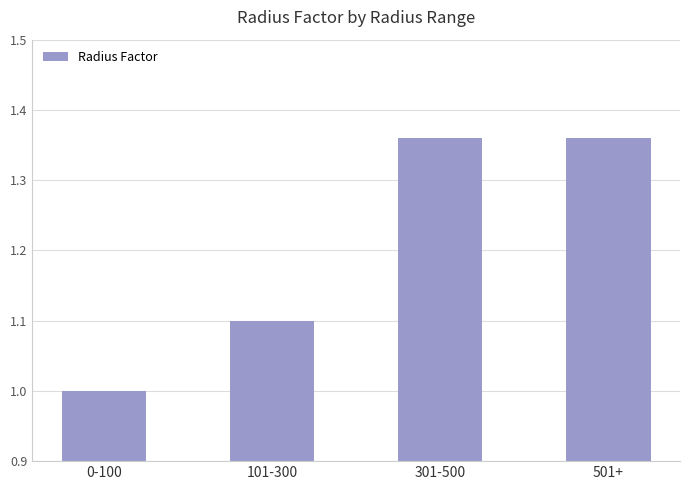

What value does the data have at 0-100?

1.0